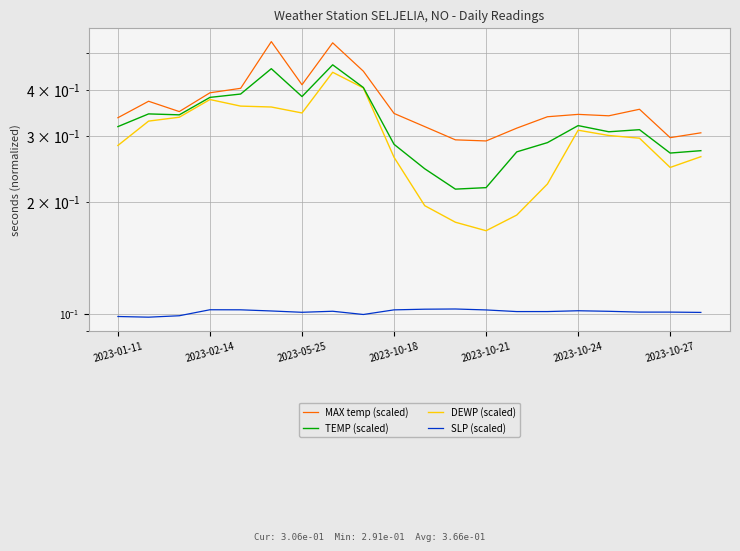

List the series in order of their peak value, lowest first.

SLP (scaled), DEWP (scaled), TEMP (scaled), MAX temp (scaled)